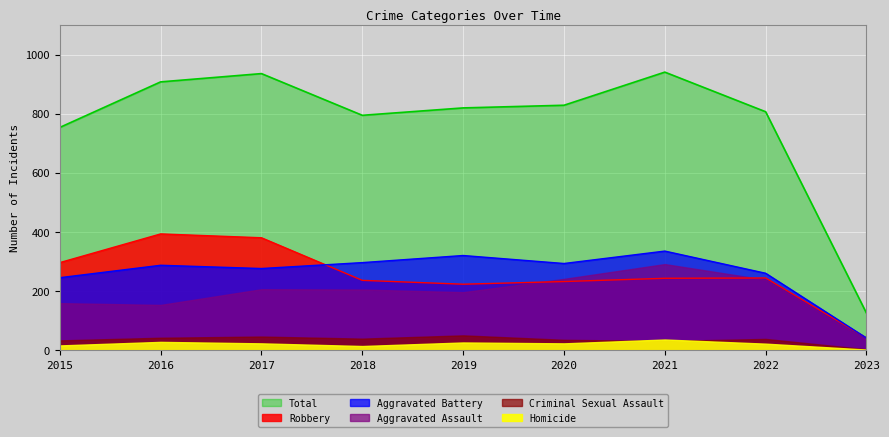

What is the total value across all series at 2023?

210